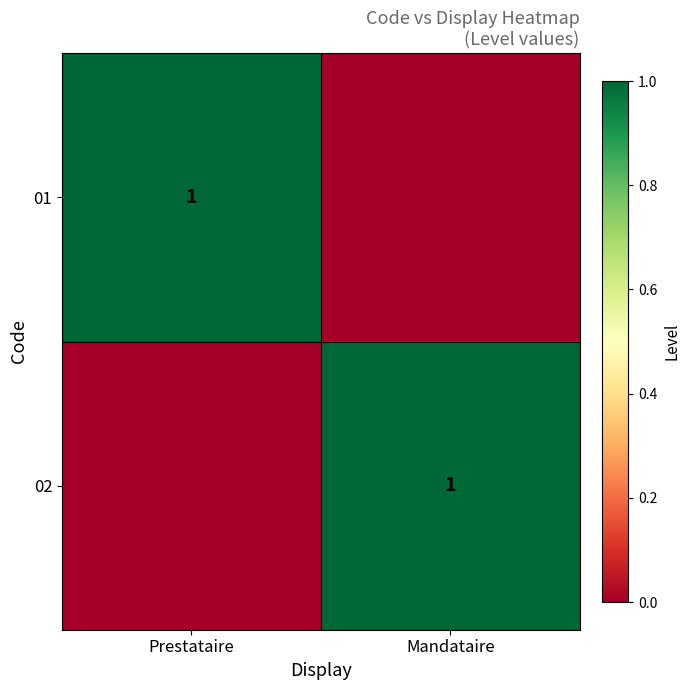

True or false: 02 has a value of 0 at Mandataire.

False